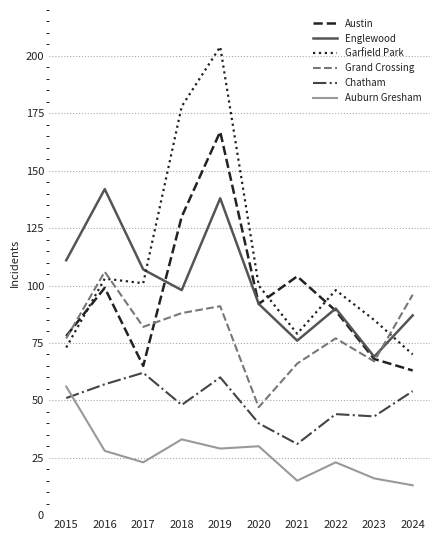

Between 2021 and 2023, which series saw the biggest shift?

Austin